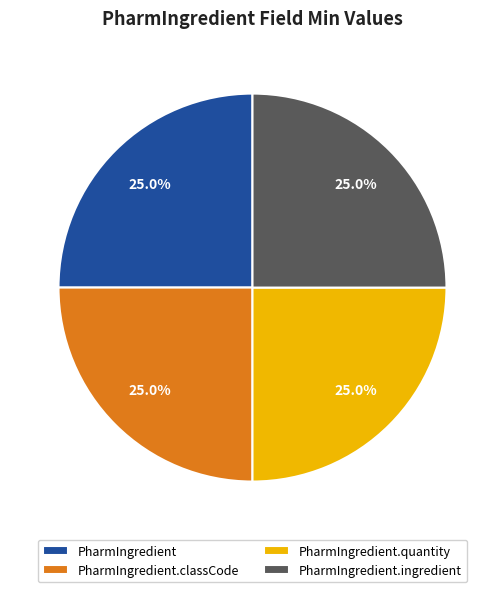

What is the ratio of the value at PharmIngredient to the value at PharmIngredient.classCode?

1.0